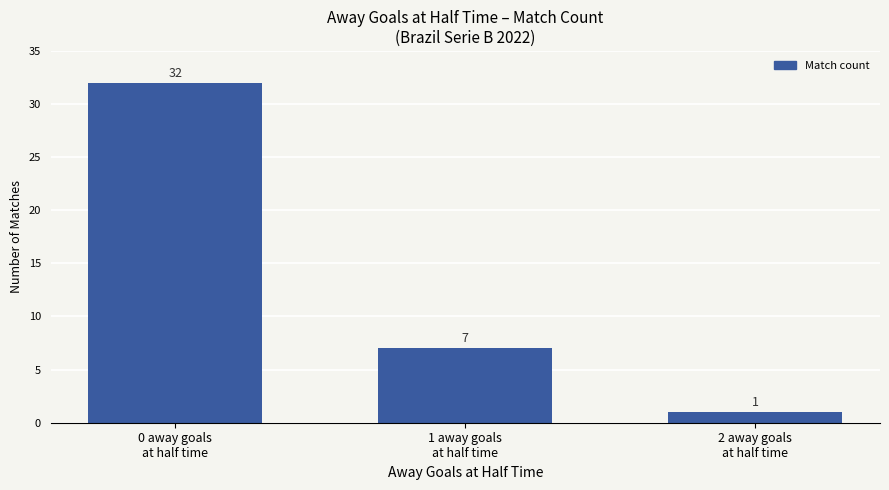

What value does the data have at 1 away goals
at half time?

7